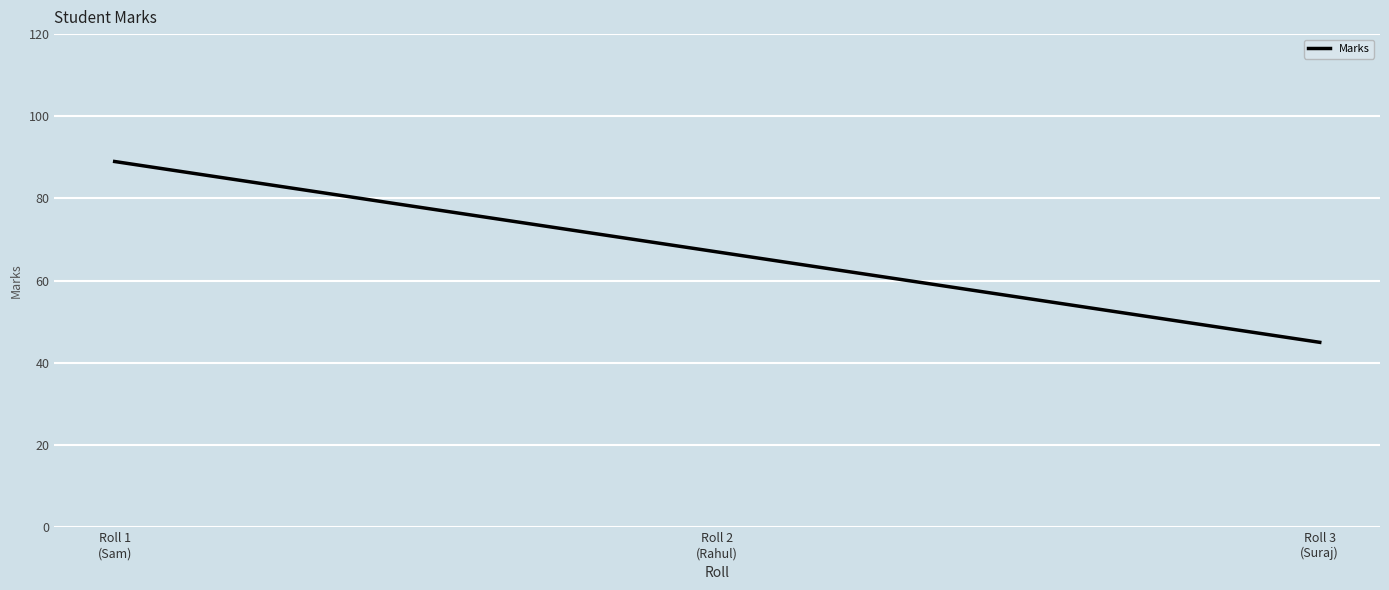

List the labels in order of value, largest first.

Roll 1
(Sam), Roll 2
(Rahul), Roll 3
(Suraj)